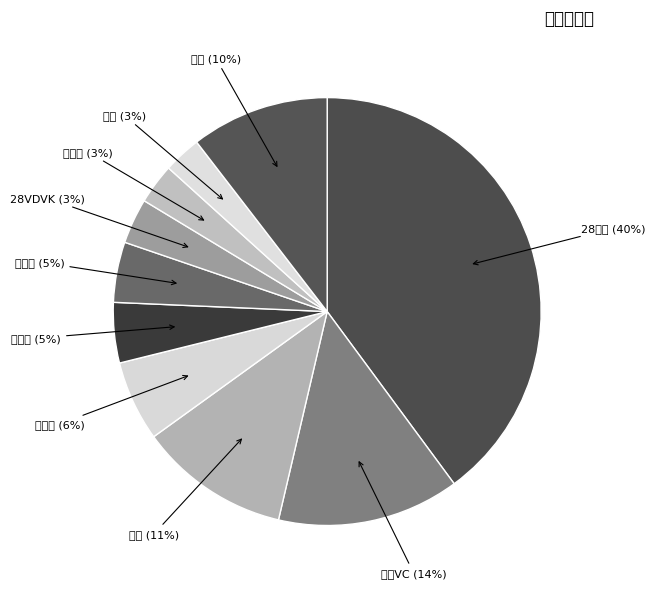

What is the smallest slice in the pie chart?

紫草膏